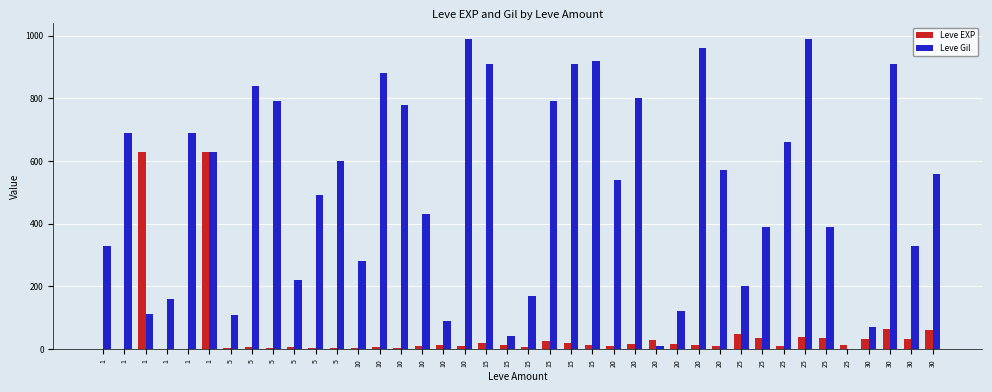

How many groups of bars are there?

40